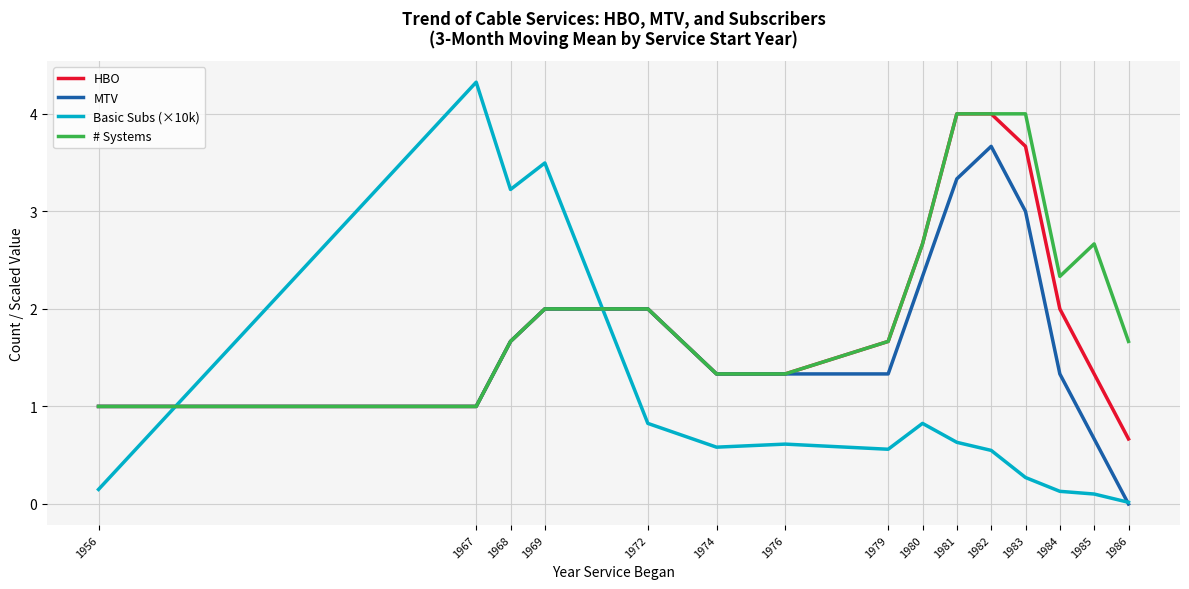

The # Systems series shows 2.7 at 1985. True or false?

True